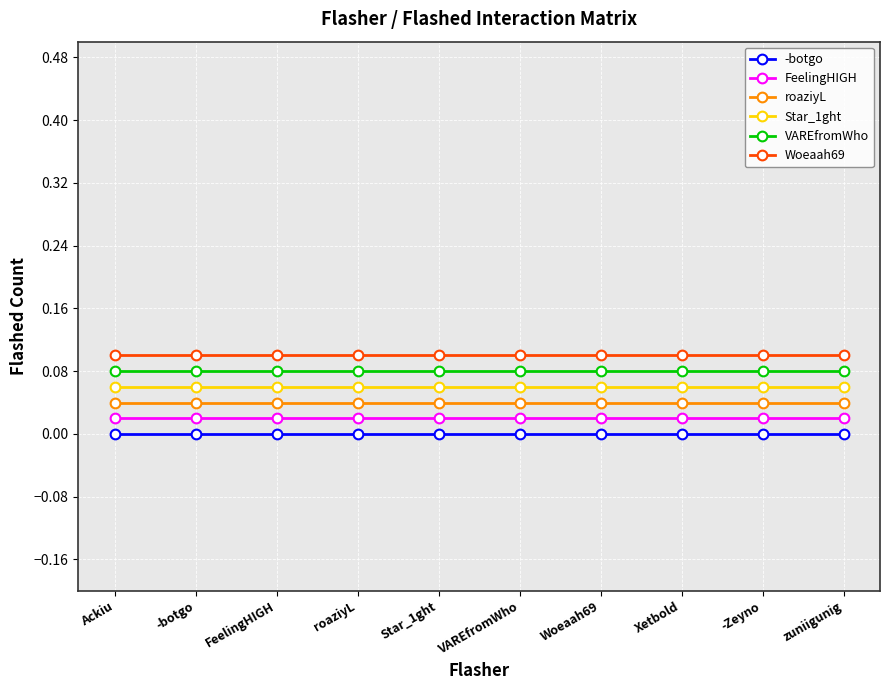

At which category is the sum across all series the highest?

Ackiu